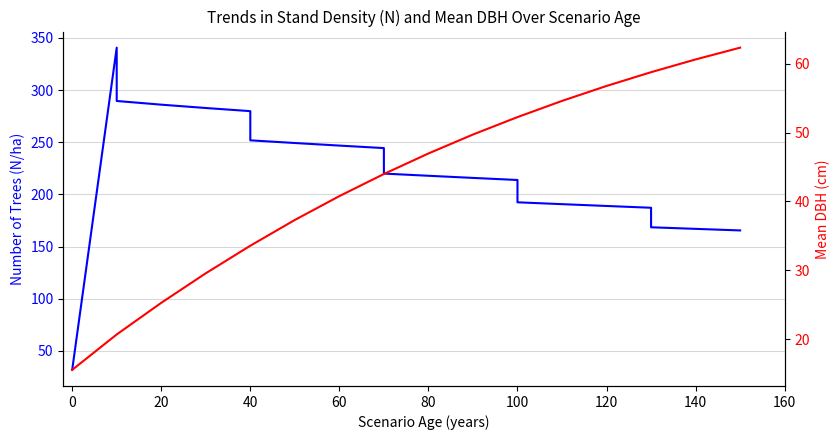

How many distinct data groups are displayed?

2